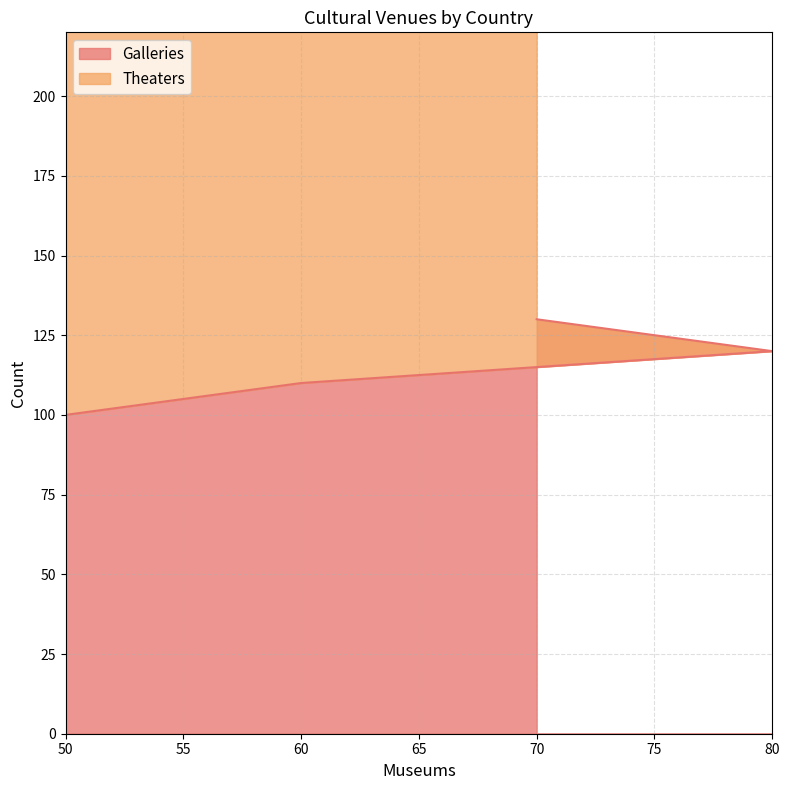

What is the smallest value displayed?

100